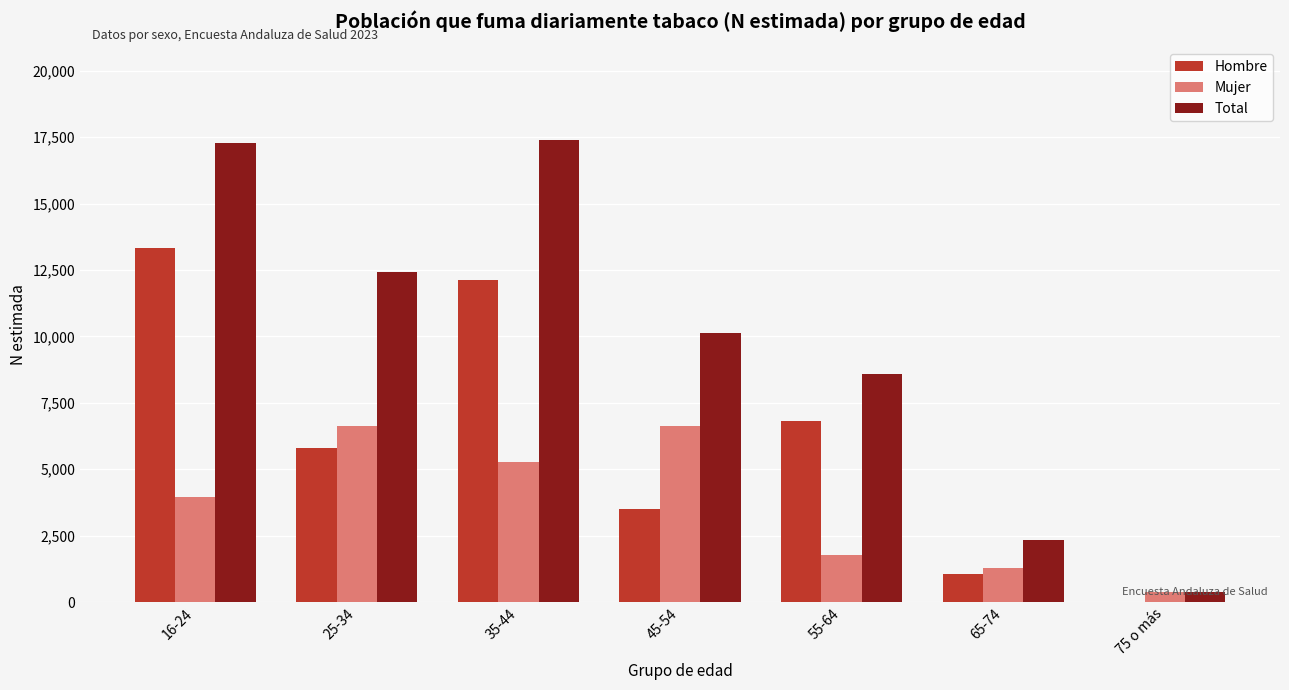

What is the spread (max minus min) of values at 65-74?

1285